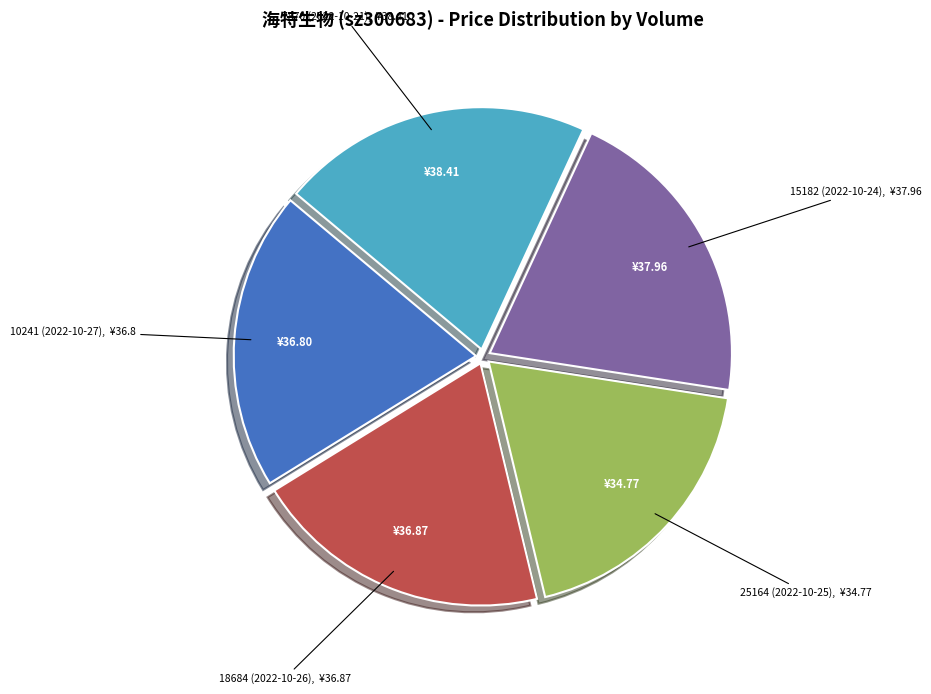

Does 18684 (2022-10-26) account for over 50% of the chart?

No